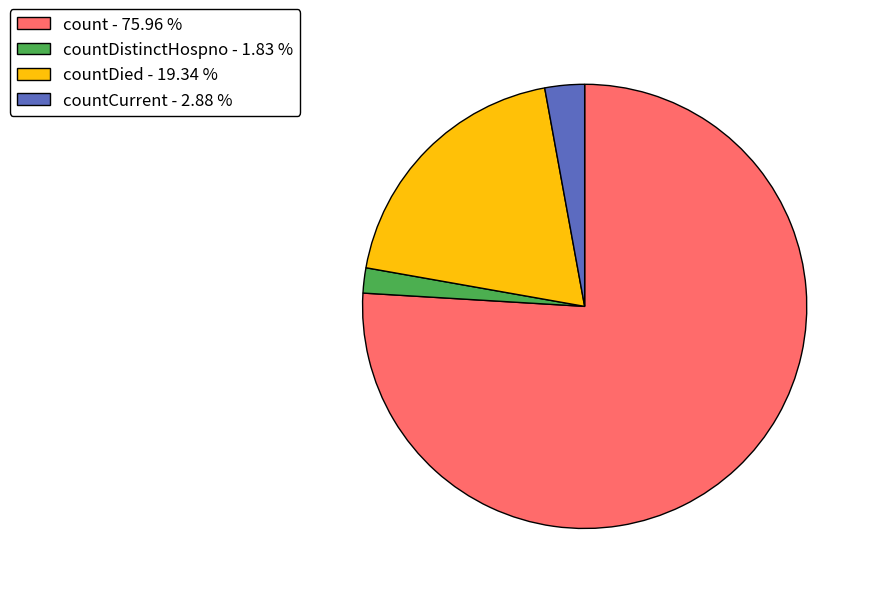

What is the majority slice?

count - 75.96 %